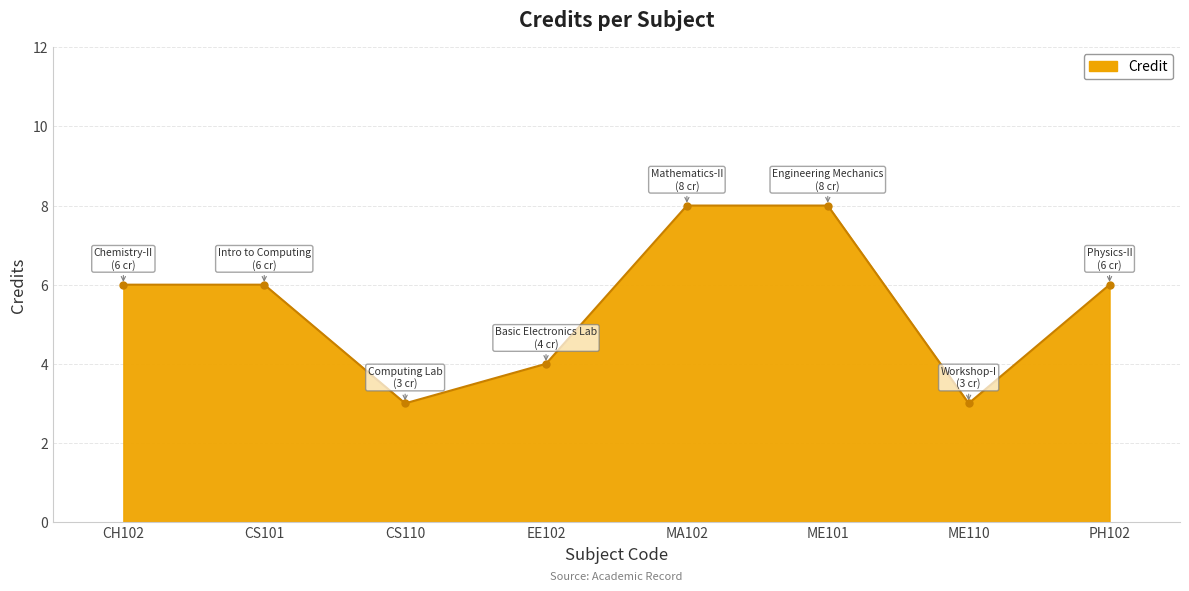

What is the difference between the maximum and minimum values?

5